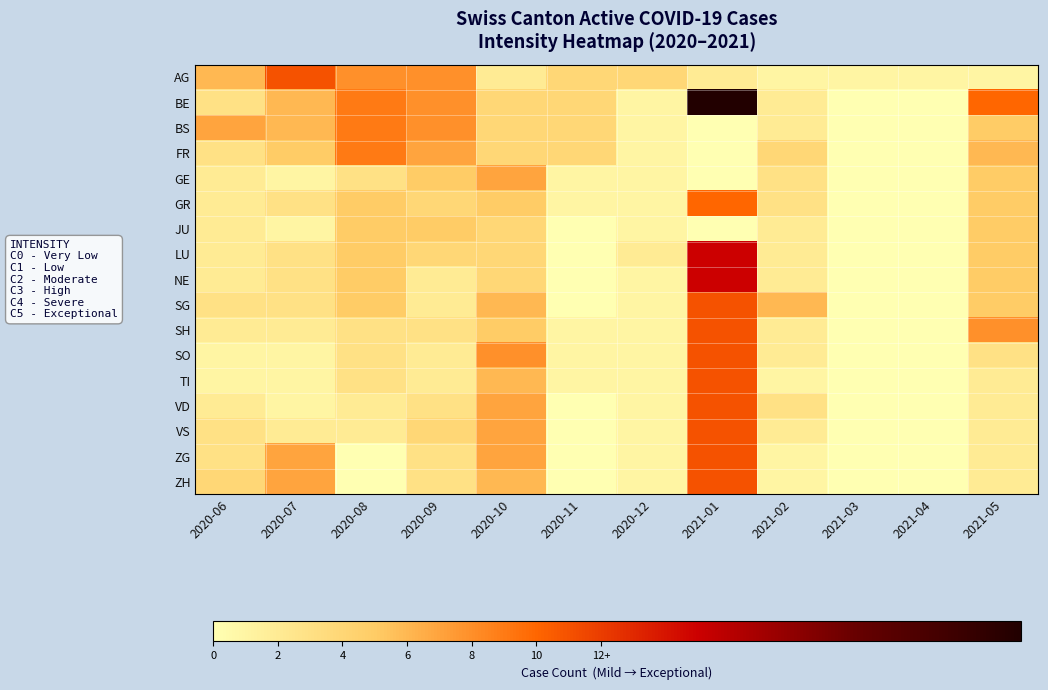

At which category is the sum across all series the highest?

2021-01